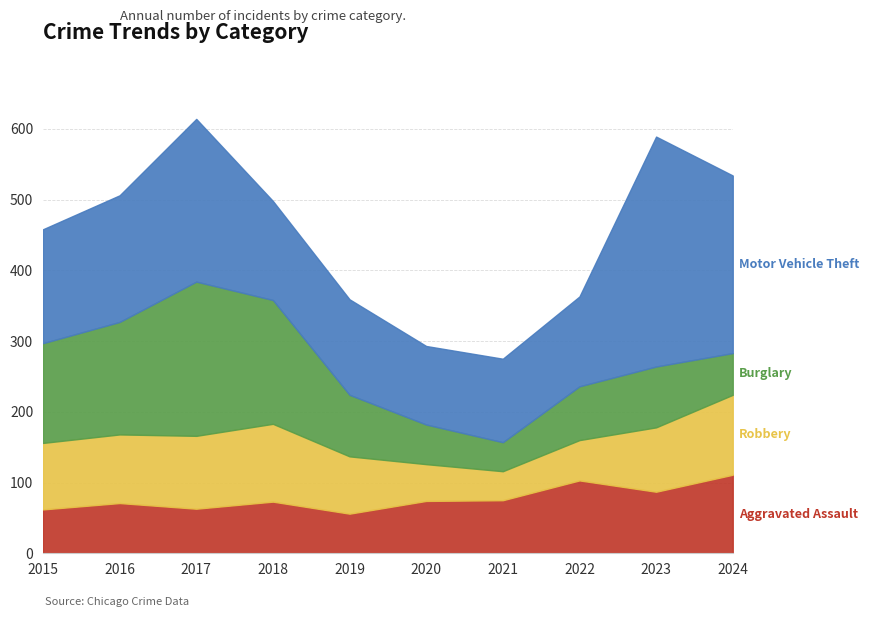

How many lines are shown in the chart?

4